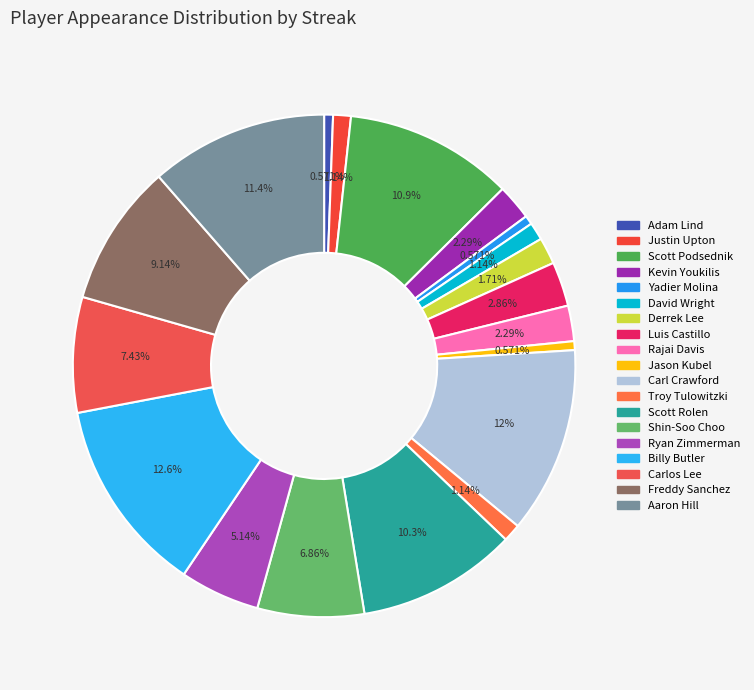

True or false: Carlos Lee accounts for 7% of the total.

True